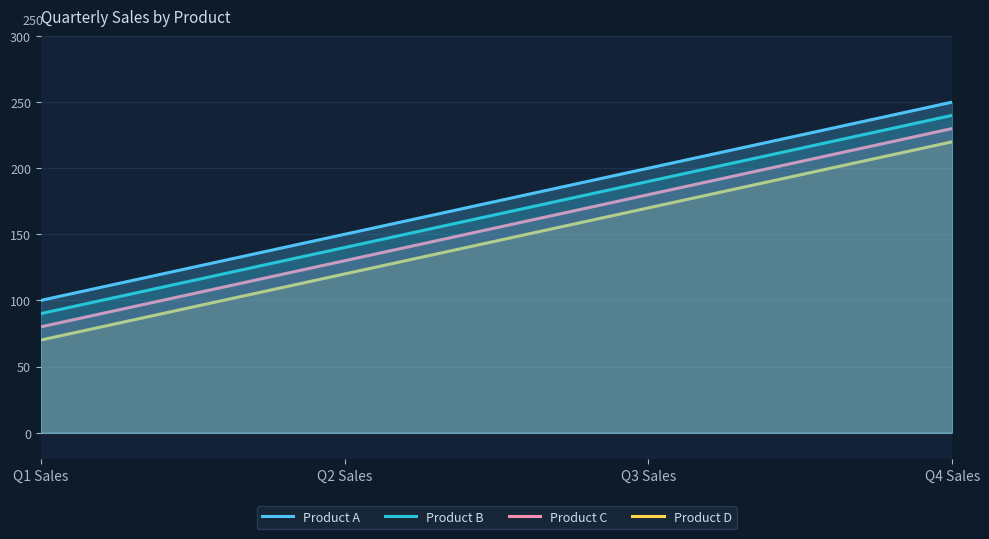

How many values in the Product B series are below 190?

2